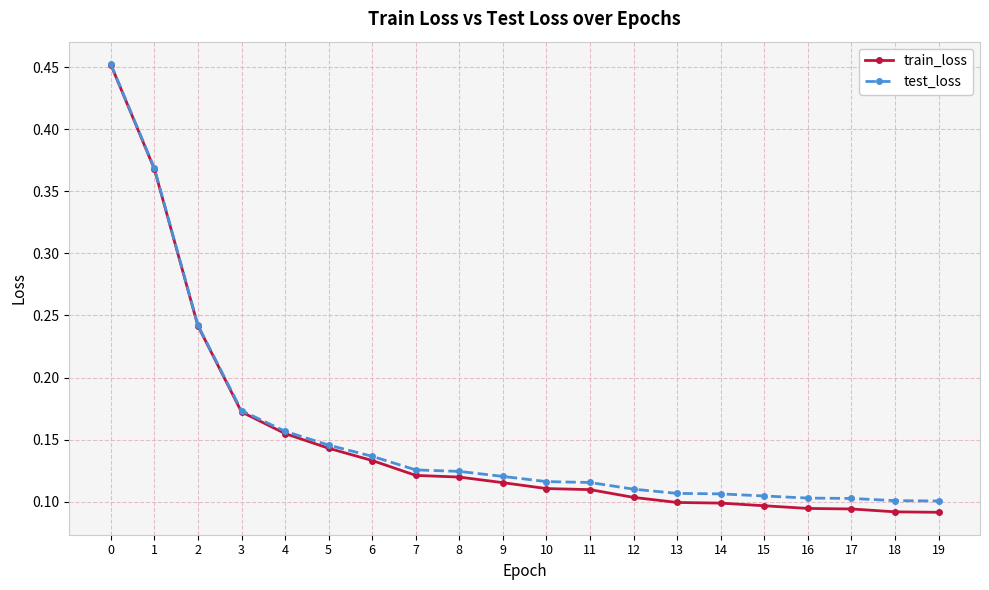

How many data points does each series have?

20